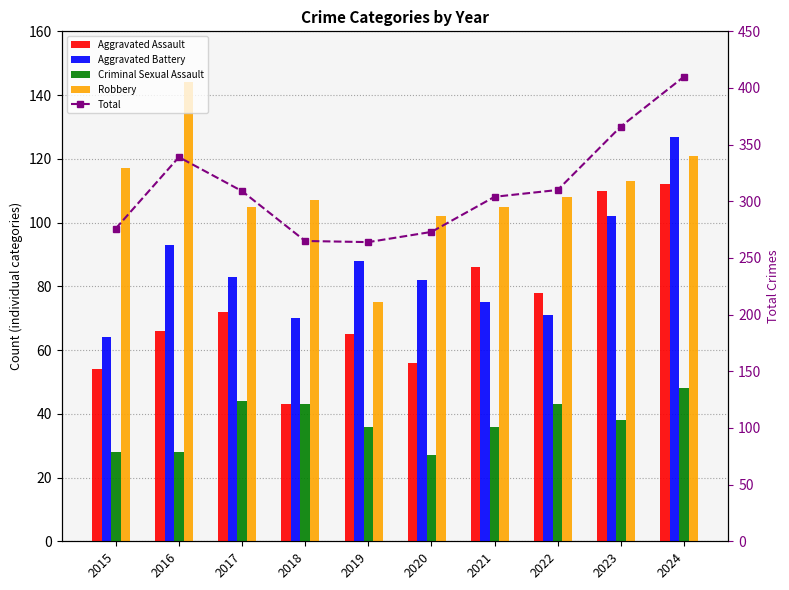

Reading left to right, what are all the values shown in this chart?

Aggravated Assault: 2015=54	2016=66	2017=72	2018=43	2019=65	2020=56	2021=86	2022=78	2023=110	2024=112
Aggravated Battery: 2015=64	2016=93	2017=83	2018=70	2019=88	2020=82	2021=75	2022=71	2023=102	2024=127
Criminal Sexual Assault: 2015=28	2016=28	2017=44	2018=43	2019=36	2020=27	2021=36	2022=43	2023=38	2024=48
Robbery: 2015=117	2016=144	2017=105	2018=107	2019=75	2020=102	2021=105	2022=108	2023=113	2024=121
Total: 2015=276	2016=339	2017=309	2018=265	2019=264	2020=273	2021=304	2022=310	2023=366	2024=410